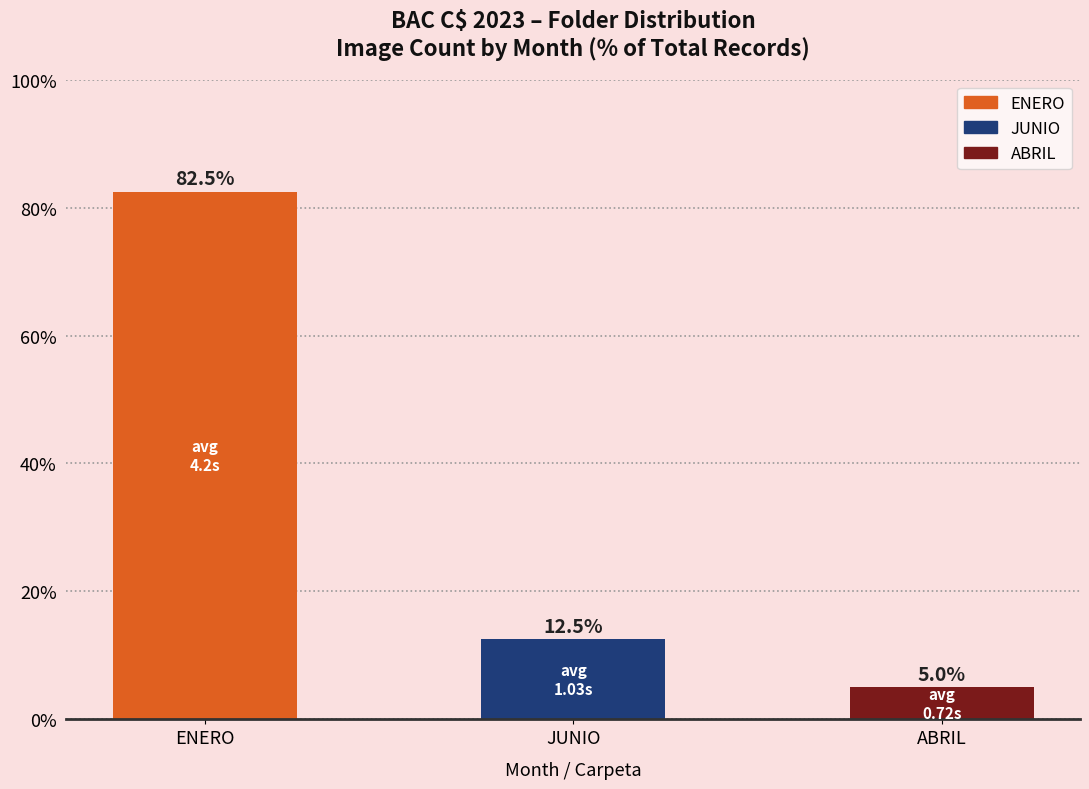

Reading right to left, extract all data points from this chart.

ABRIL=5.0	JUNIO=12.5	ENERO=82.5